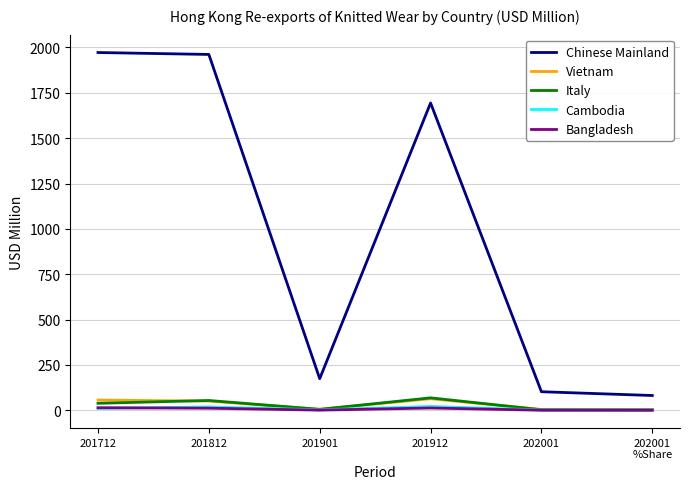

True or false: Chinese Mainland has a value of 2825.5 at 201712.

False